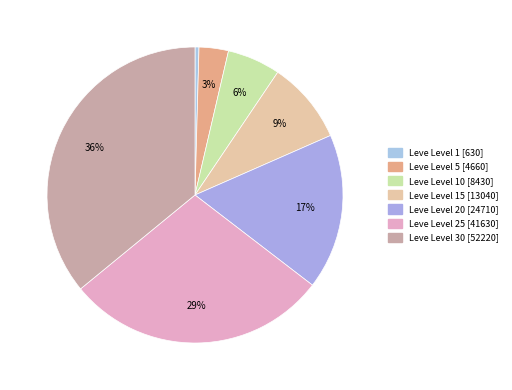

How many slices are in this pie chart?

7